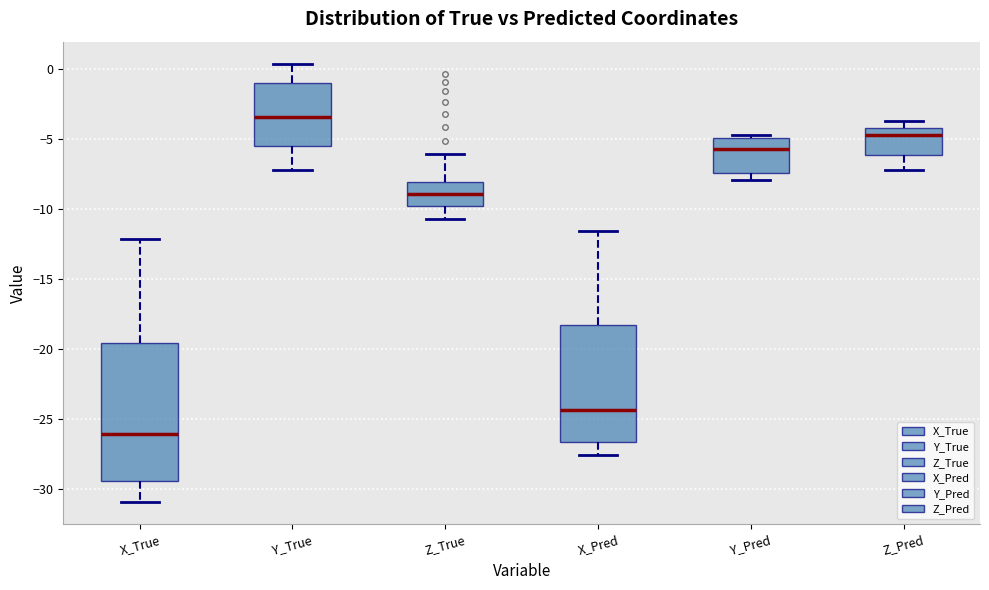

Which box's median line is the highest?

Y_True